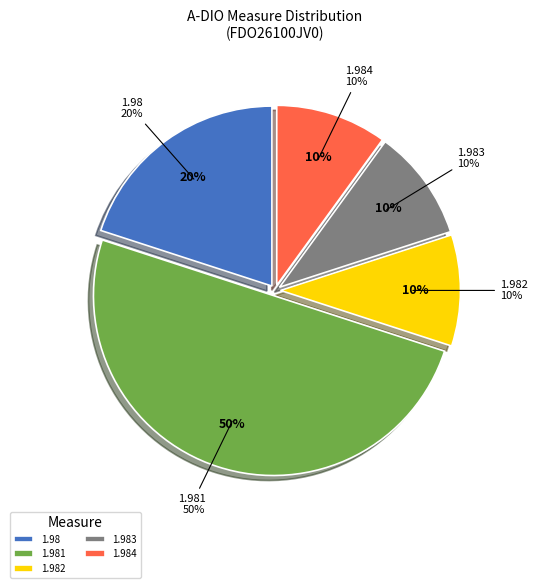

Is it true that 220517153417 is 16% of the pie?

False